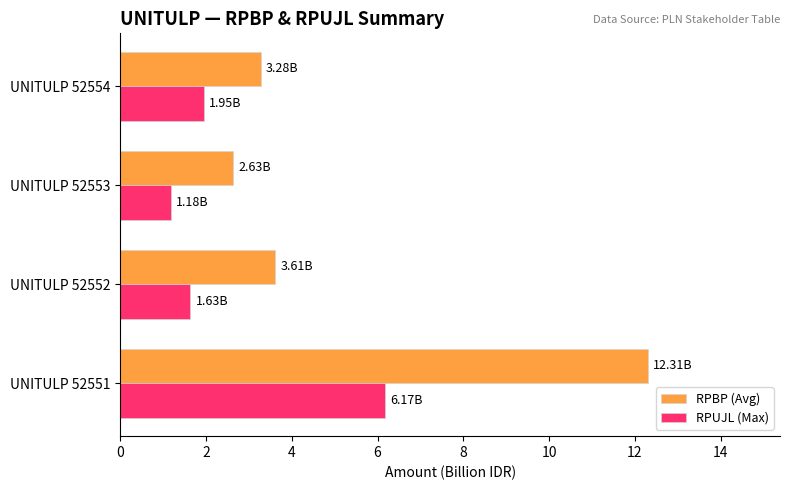

List the series in order of their peak value, lowest first.

RPUJL (Max), RPBP (Avg)